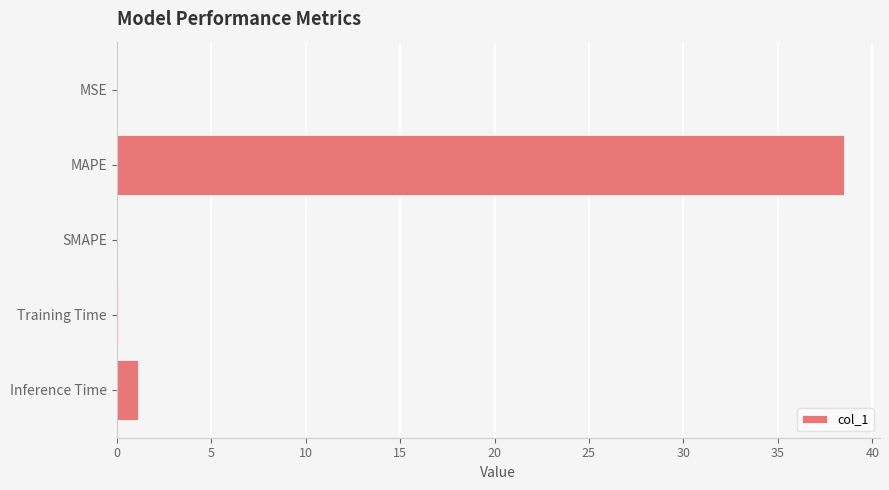

What is the sum of all values?

39.7